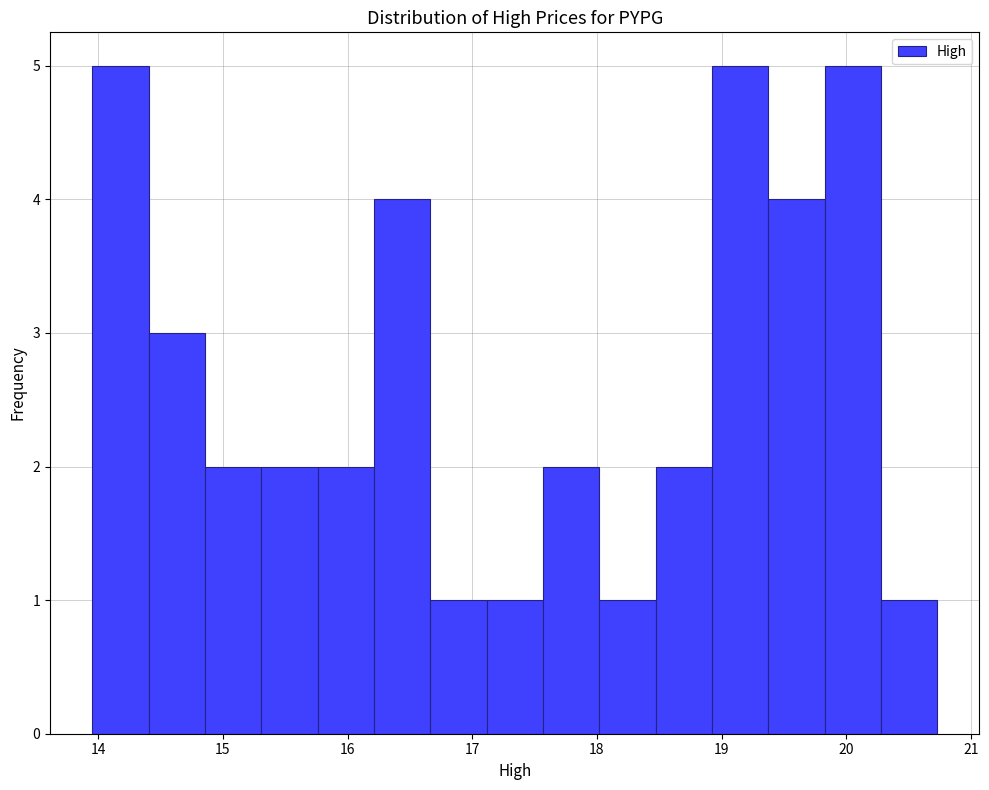

Reading left to right, list every bar in this chart as the range it spans on the x-axis followed by its height. Neither the bar edges nor the heights are printed on the chart, so give them approximately, as read against the axes.

14.0 to 14.4: 5
14.4 to 14.9: 3
14.9 to 15.3: 2
15.3 to 15.8: 2
15.8 to 16.2: 2
16.2 to 16.7: 4
16.7 to 17.1: 1
17.1 to 17.6: 1
17.6 to 18.0: 2
18.0 to 18.5: 1
18.5 to 18.9: 2
18.9 to 19.4: 5
19.4 to 19.8: 4
19.8 to 20.3: 5
20.3 to 20.7: 1